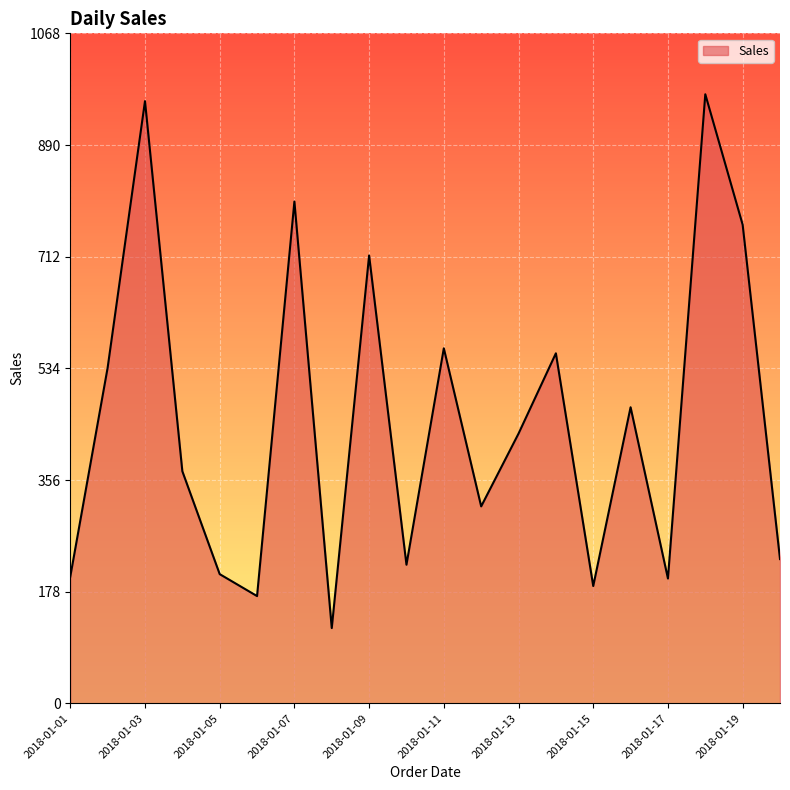

What is the minimum value shown in the chart?

120